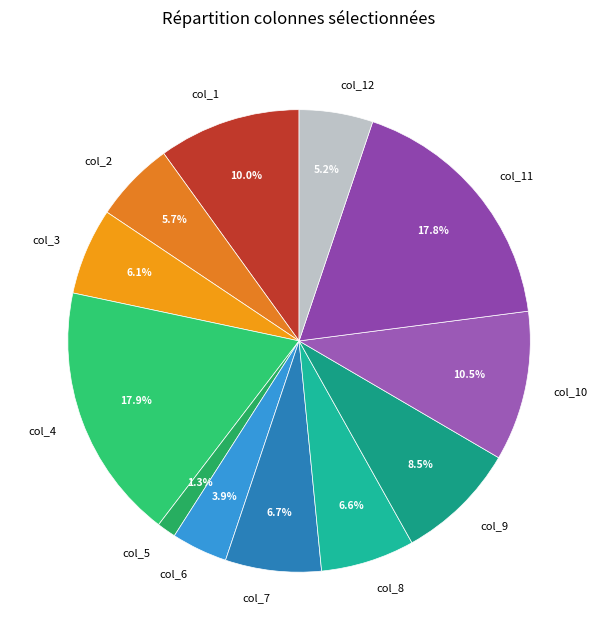

How many segments does this pie chart have?

12